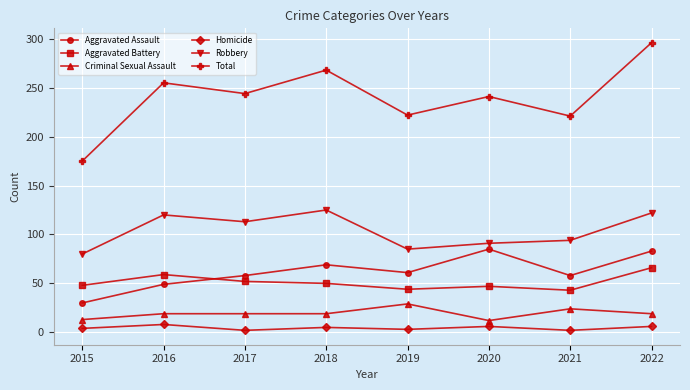

True or false: Aggravated Assault and Total cross at least once.

False